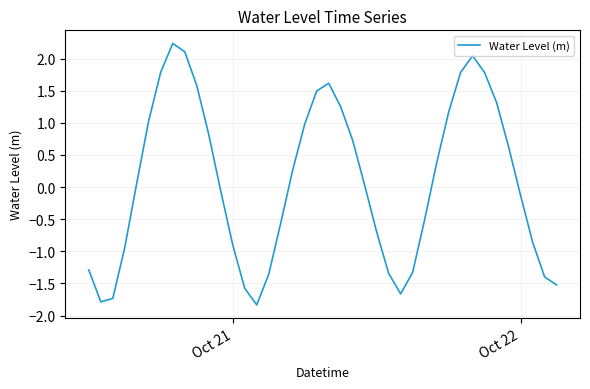

How many positive values are there?

21